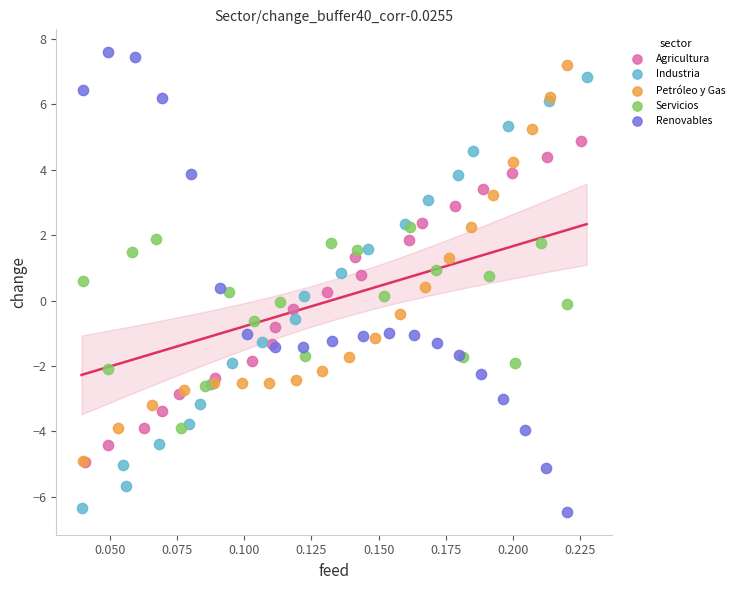

What are all the series names shown in the legend?

Agricultura, Industria, Petróleo y Gas, Servicios, Renovables